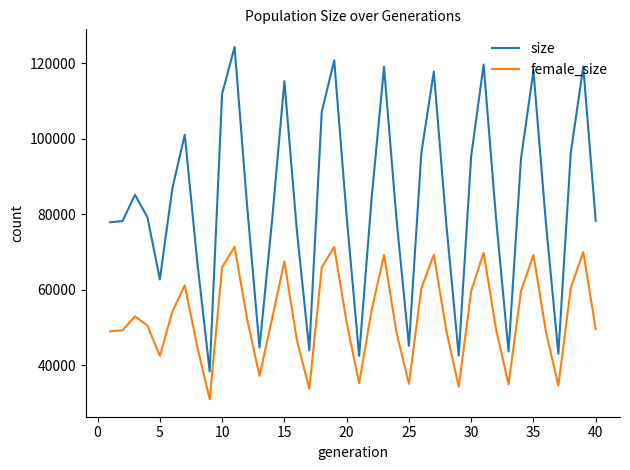

Which series has the largest range (max minus min)?

size